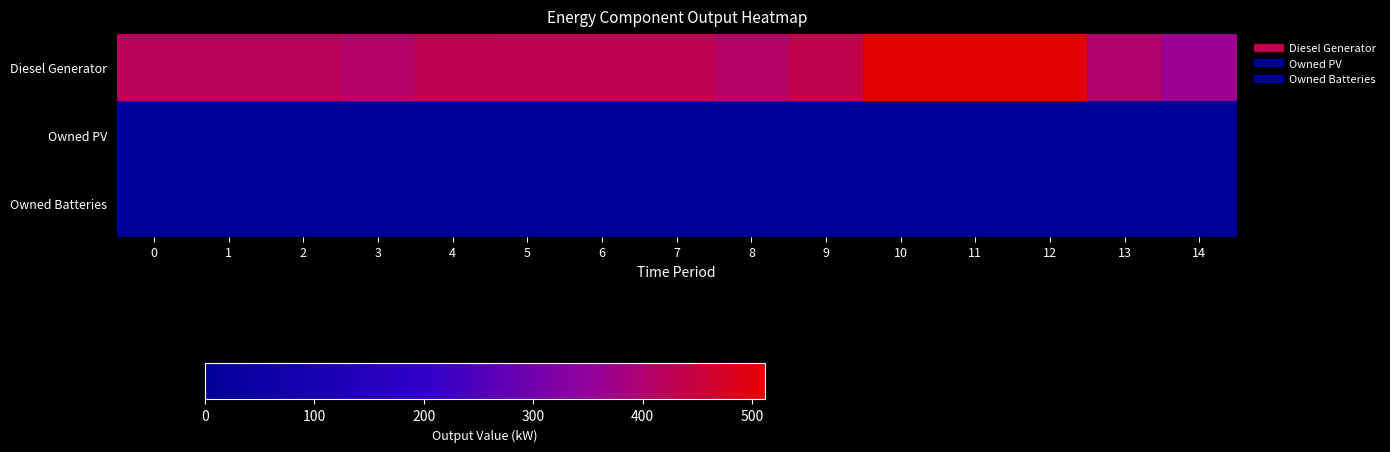

Between 0 and 10, which series saw the biggest shift?

Diesel Generator